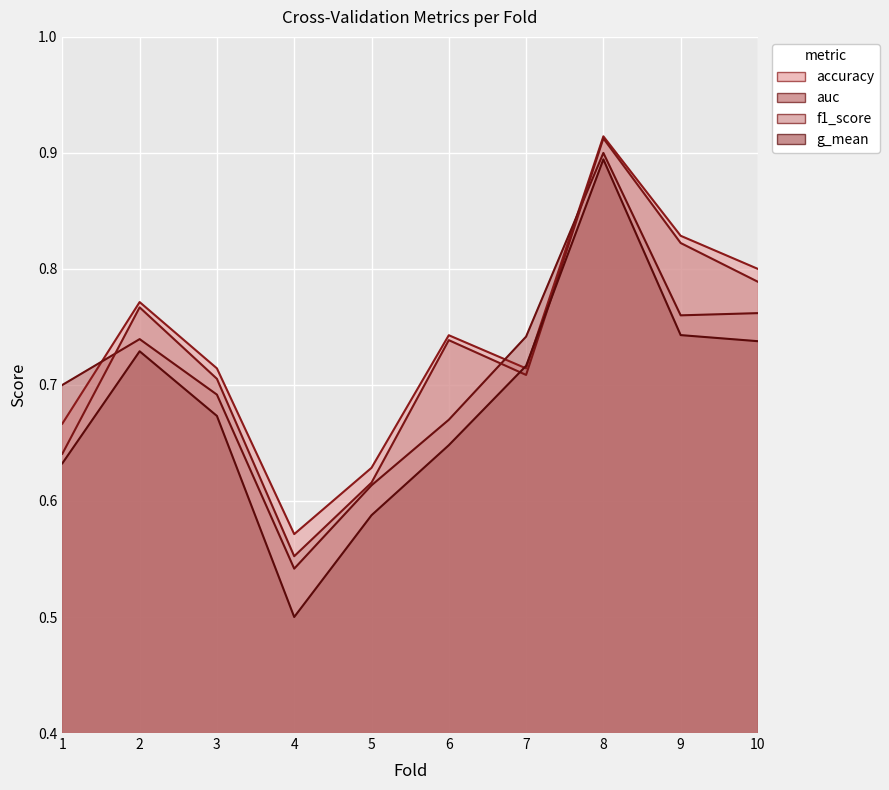

What is the smallest value displayed?

0.5